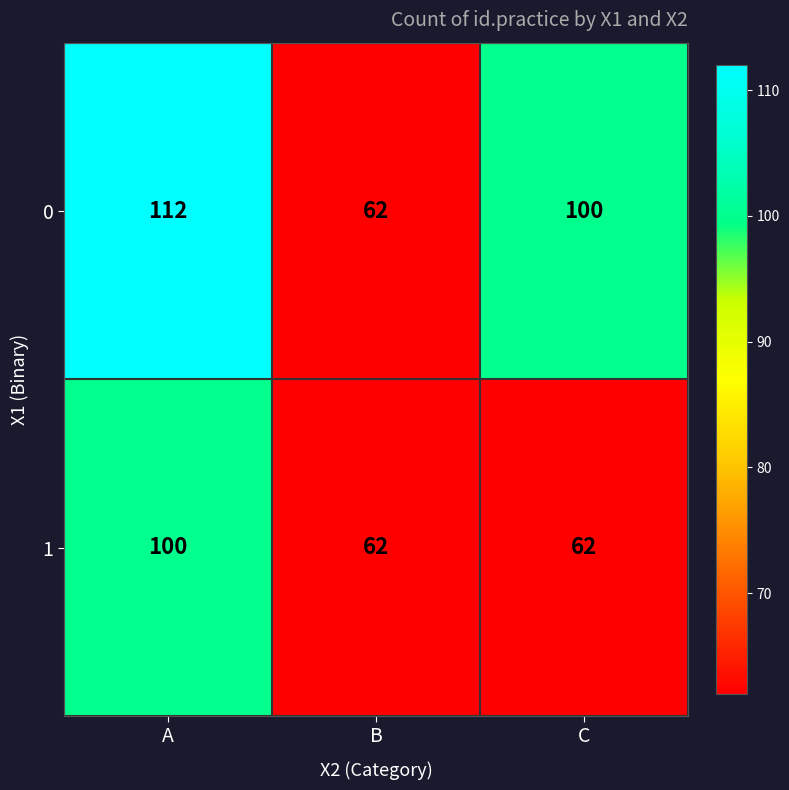

Which series has the largest total across all categories?

0